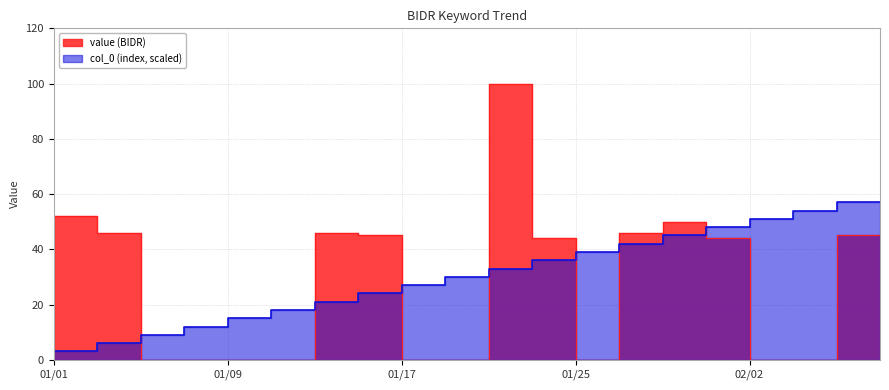

Reading left to right, what are all the values shown in this chart?

value: 0	52	46	0	0	0	0	46	45	0	0	100	44	0	46	50	44	0	0	45
col_0: 0	3	6	9	12	15	18	21	24	27	30	33	36	39	42	45	48	51	54	57